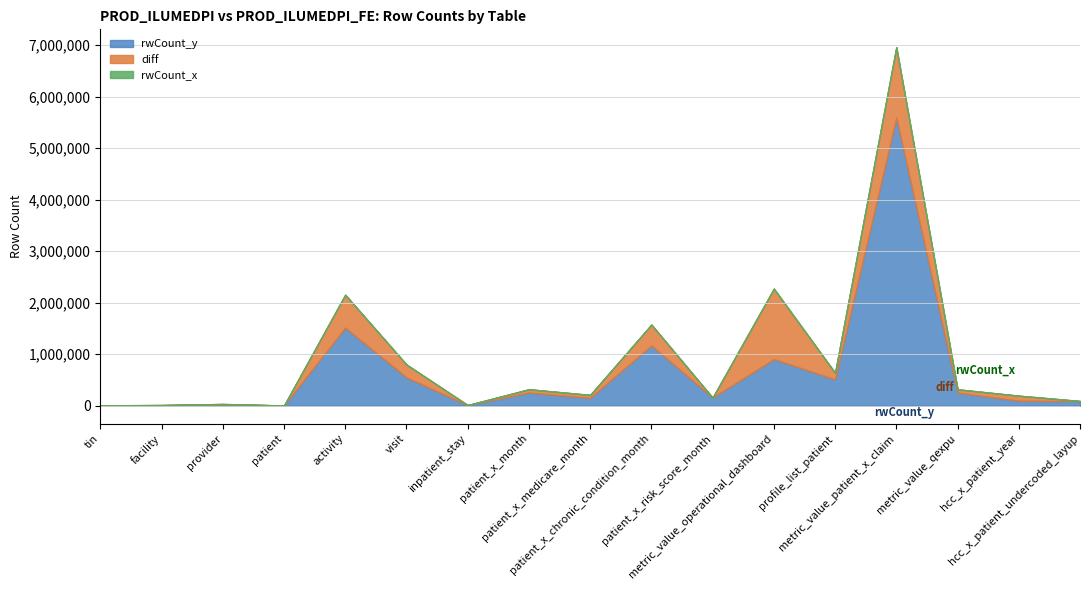

What is the label of the 5th point from the right?

profile_list_patient